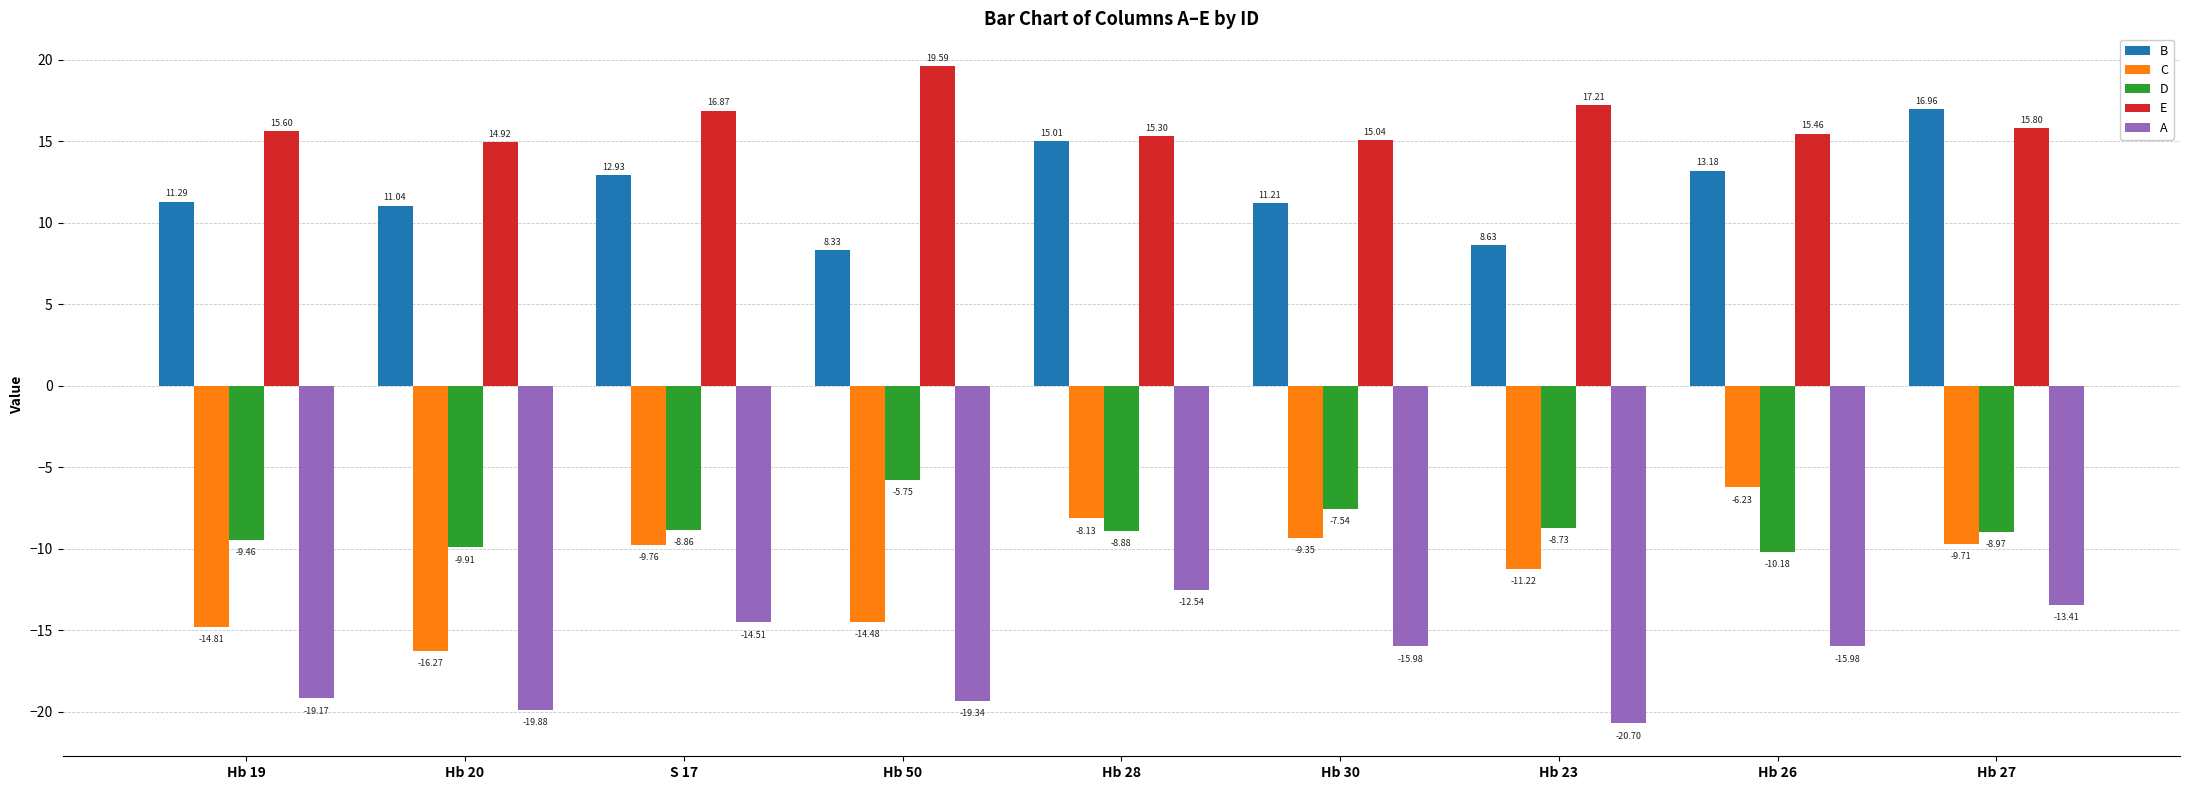

How many bars are there in total?

45